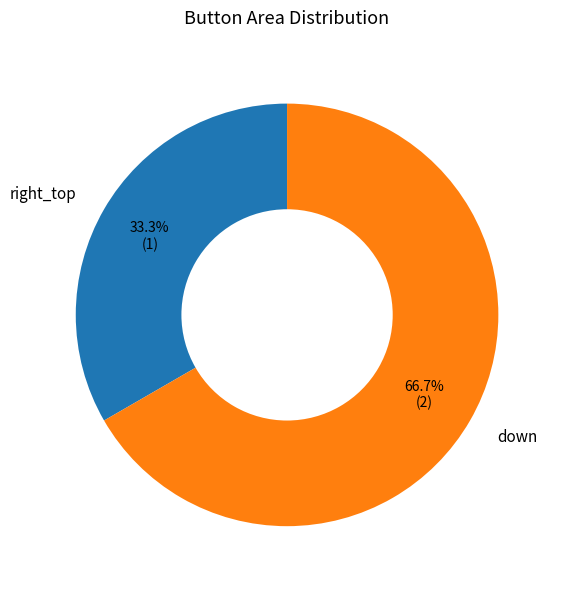

Do down and right_top together represent more than half of the pie?

Yes